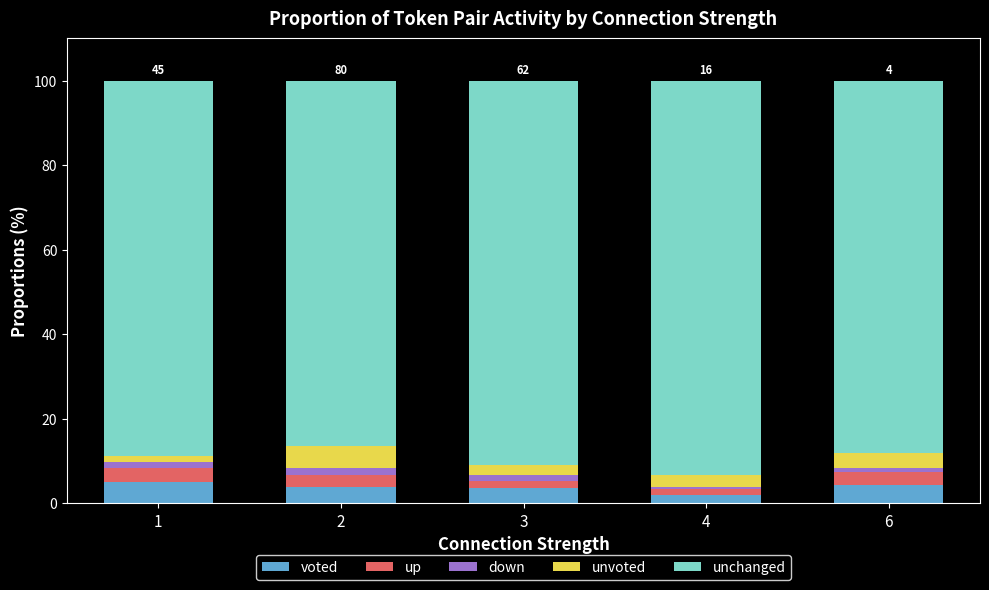

How many data points in voted are less than 3?

1